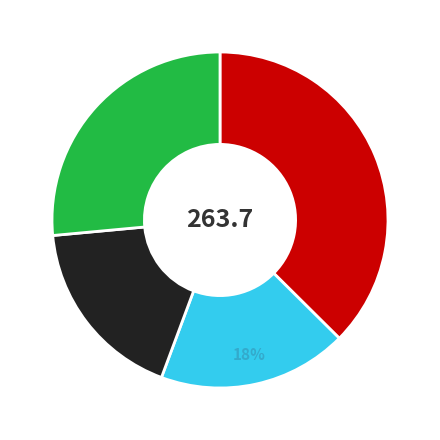

To the nearest percent, what is the average slice percentage?

25%